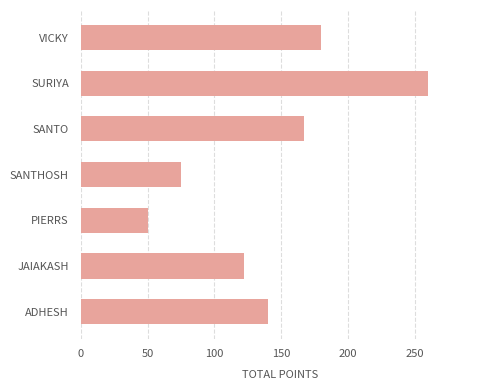

Is it true that the value at PIERRS is 50?

True